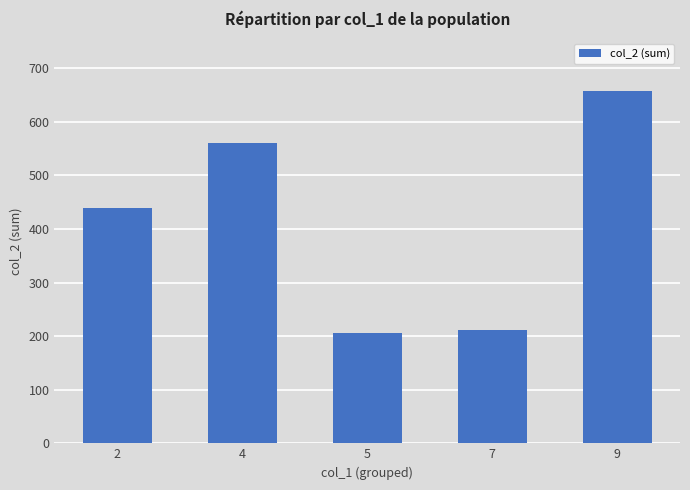

Where is the data nearest to the value 431?

2